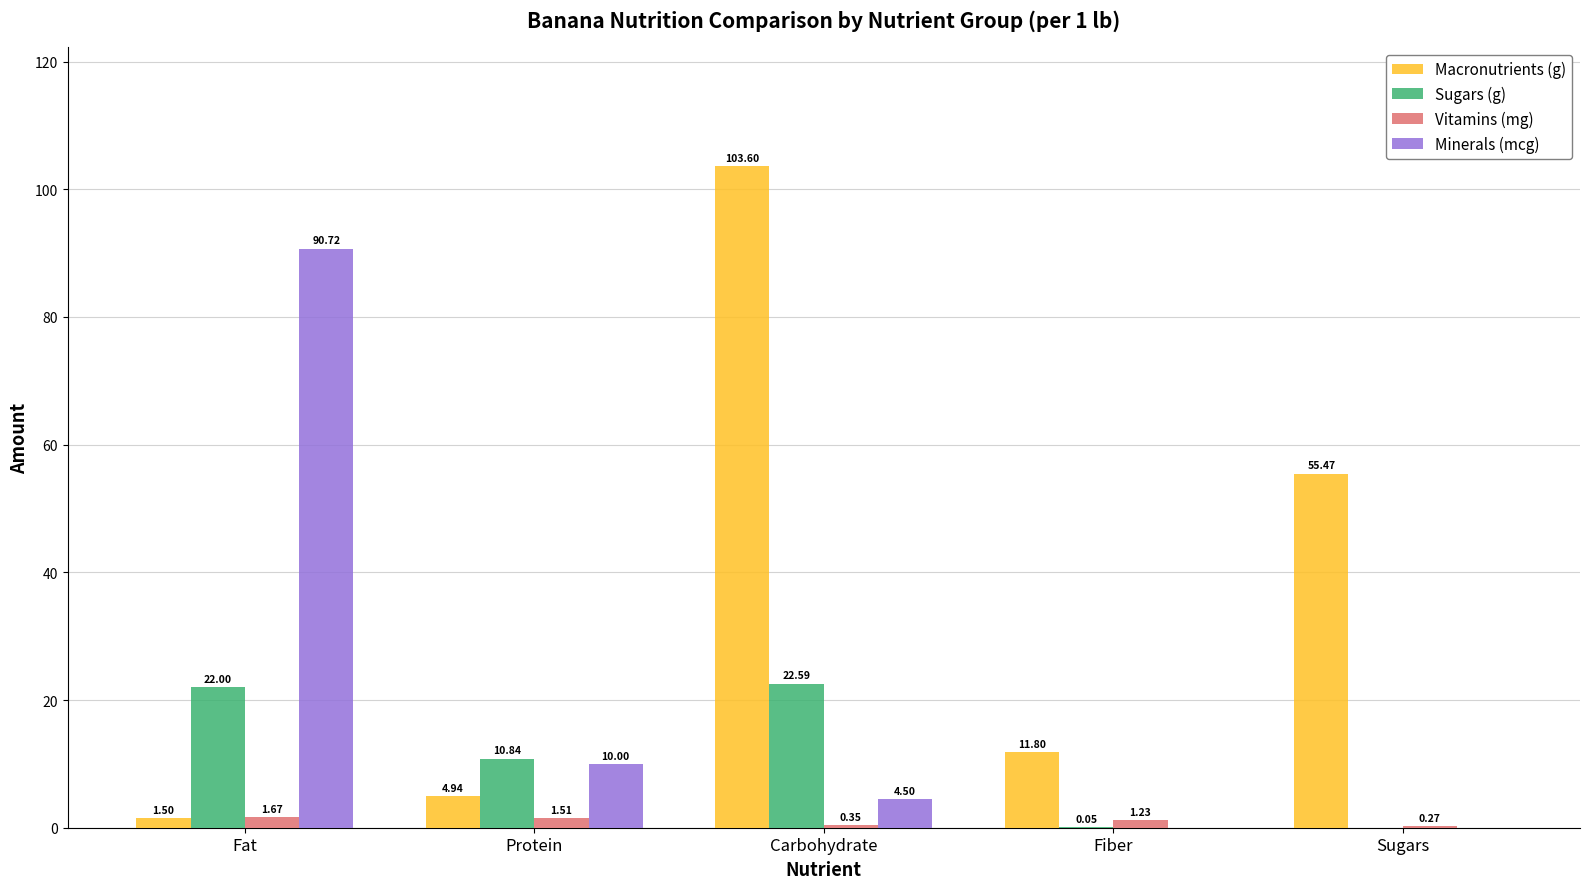

At which label is Minerals (mcg) closest to 45?

Protein